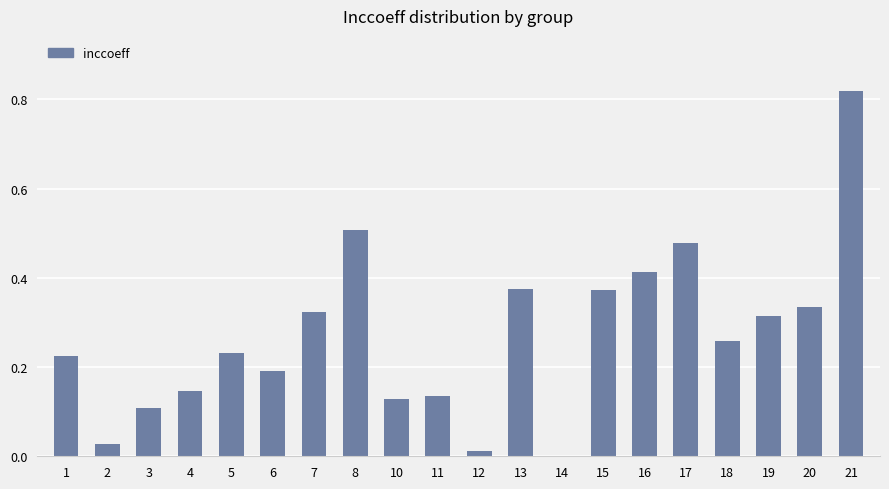

What is the sum of the values at 21 and 7?

1.1